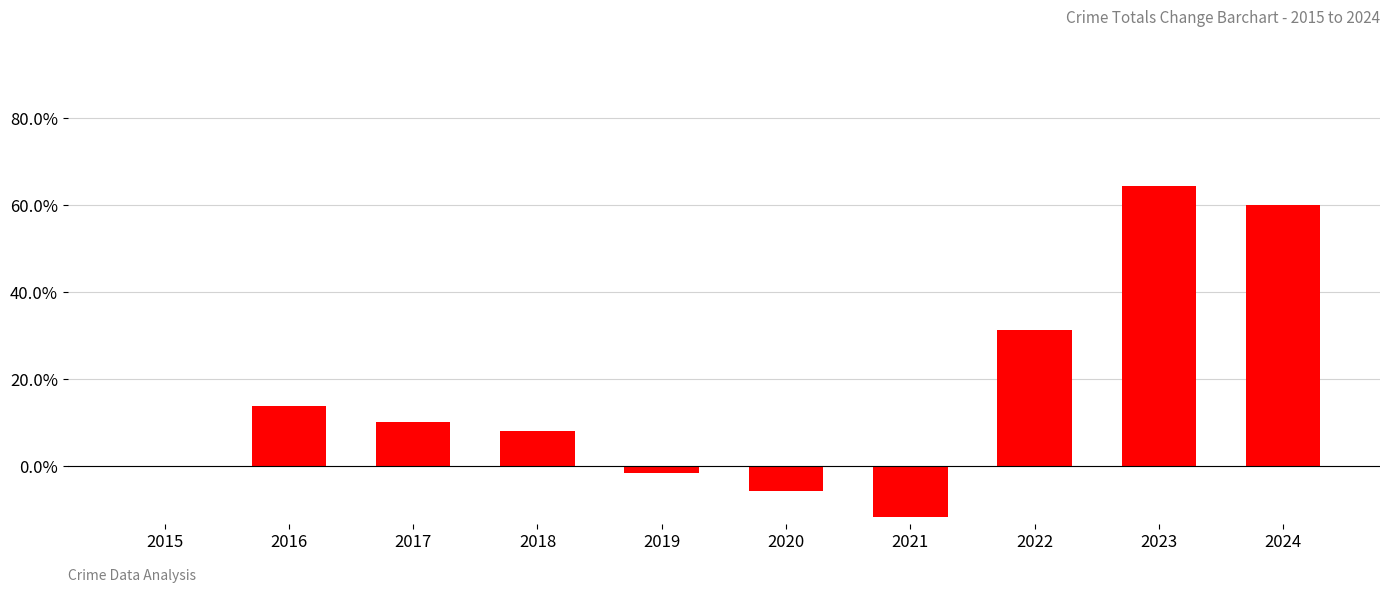

What is the maximum value shown in the chart?

64.5